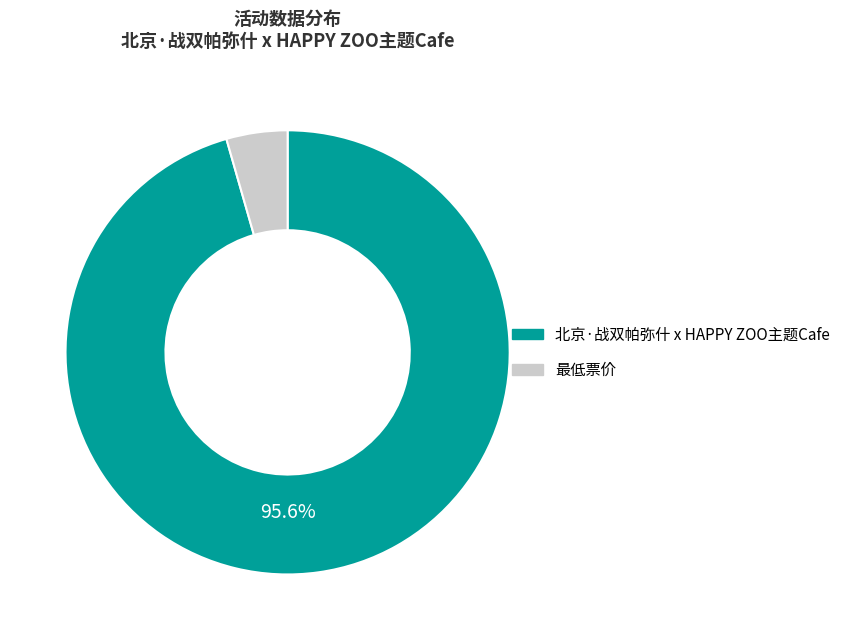

To the nearest percent, what is the difference between the largest and smallest slice percentages?

91%